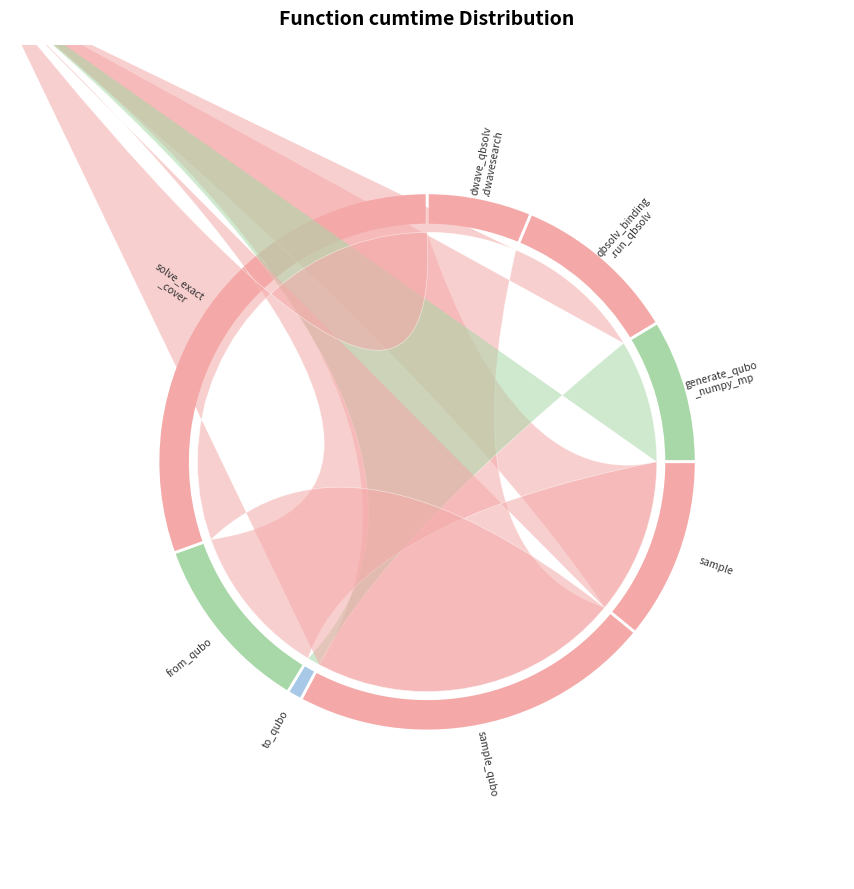

To the nearest percent, what percentage of the pie is to_qubo?

1%